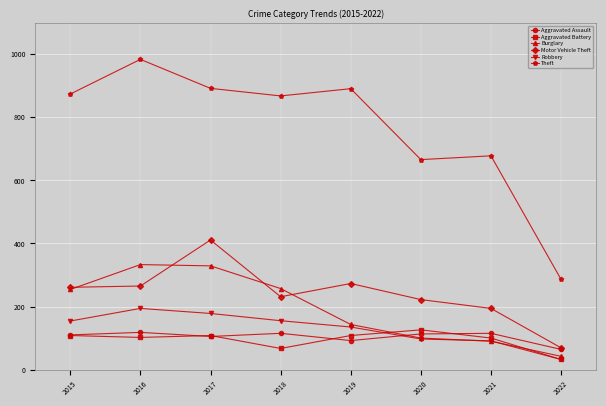

Rank the series at 2016 from highest to lowest value.

Theft, Burglary, Motor Vehicle Theft, Robbery, Aggravated Assault, Aggravated Battery